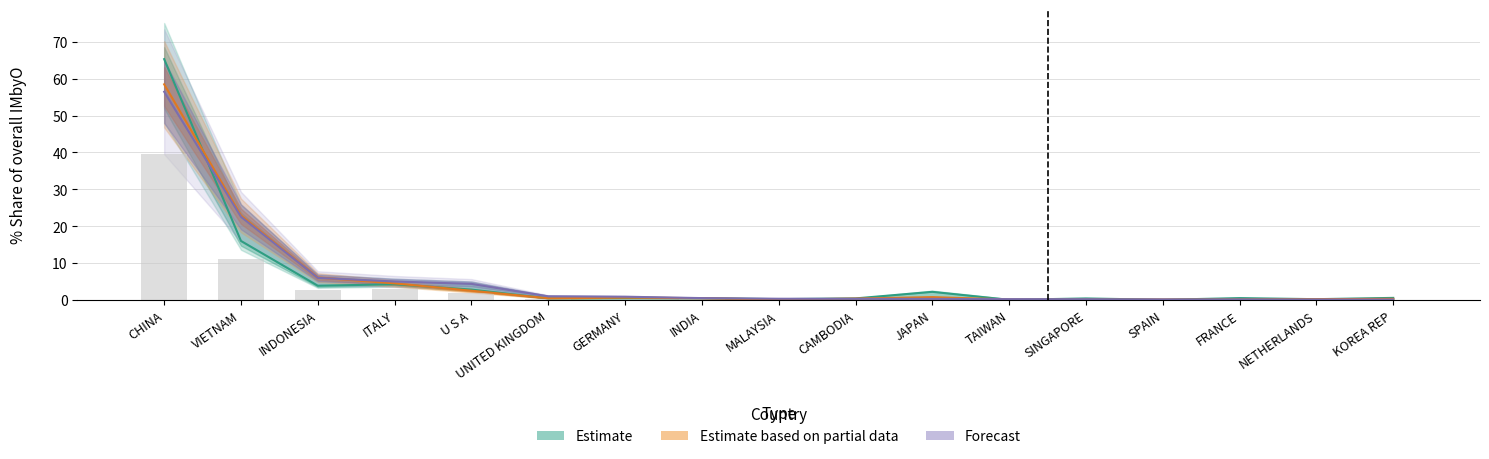

True or false: 201712_% Share has a value of 0.7 at CAMBODIA.

False